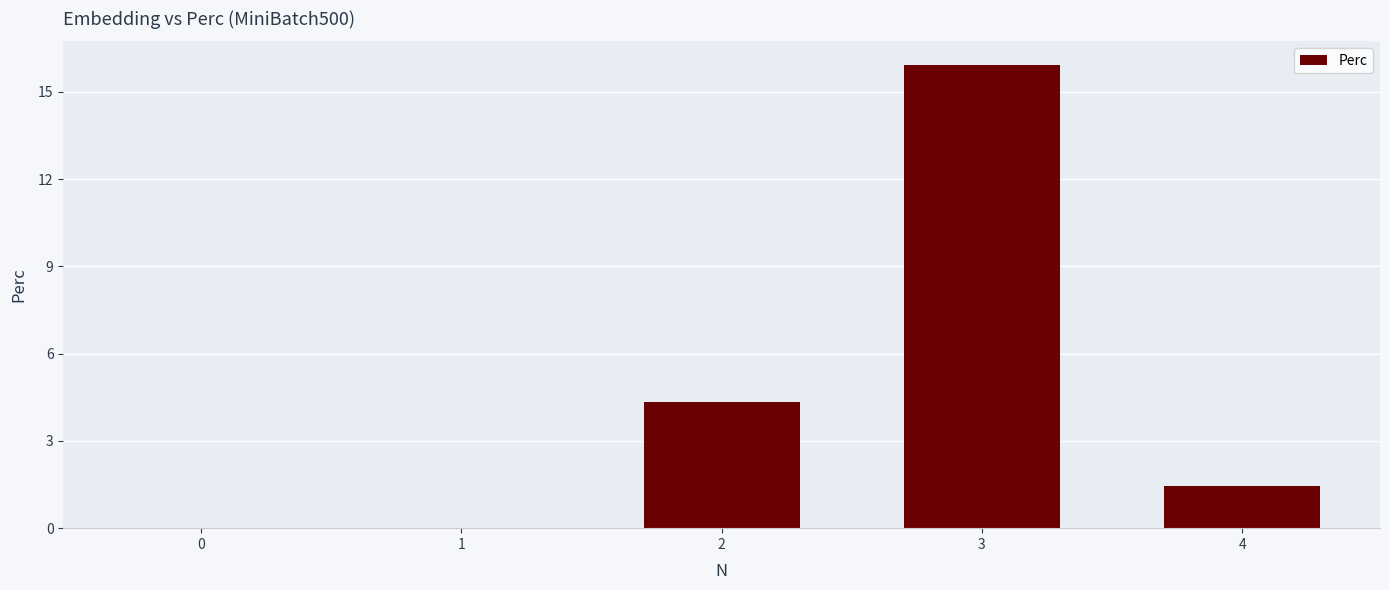

Read the value at 3.

15.9